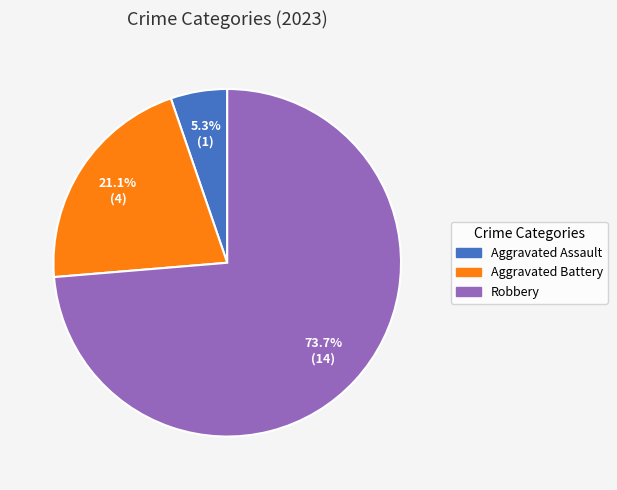

Rank the categories by value from lowest to highest.

Aggravated Assault, Aggravated Battery, Robbery